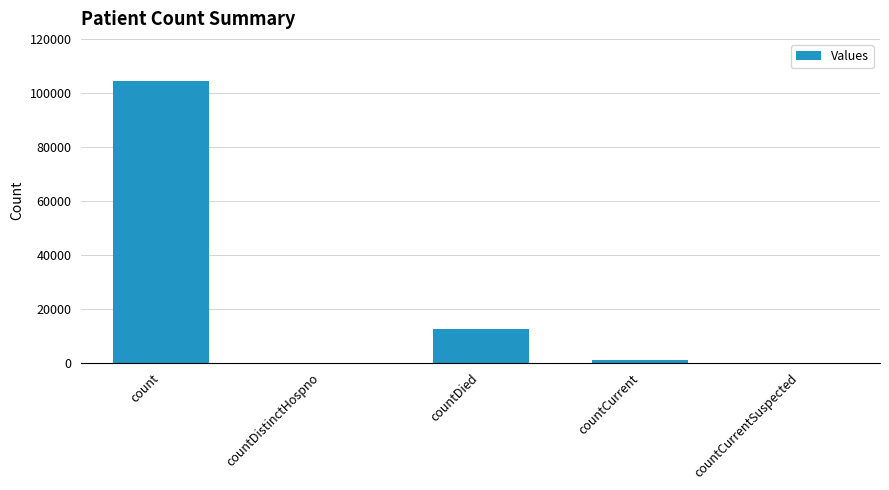

What is the greatest value displayed?

104367